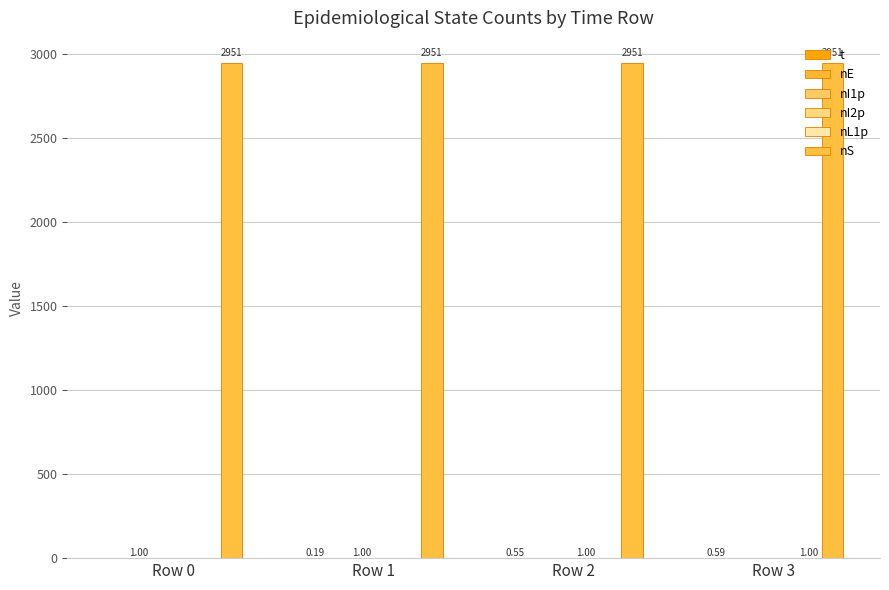

At which label is t closest to 0?

Row 0